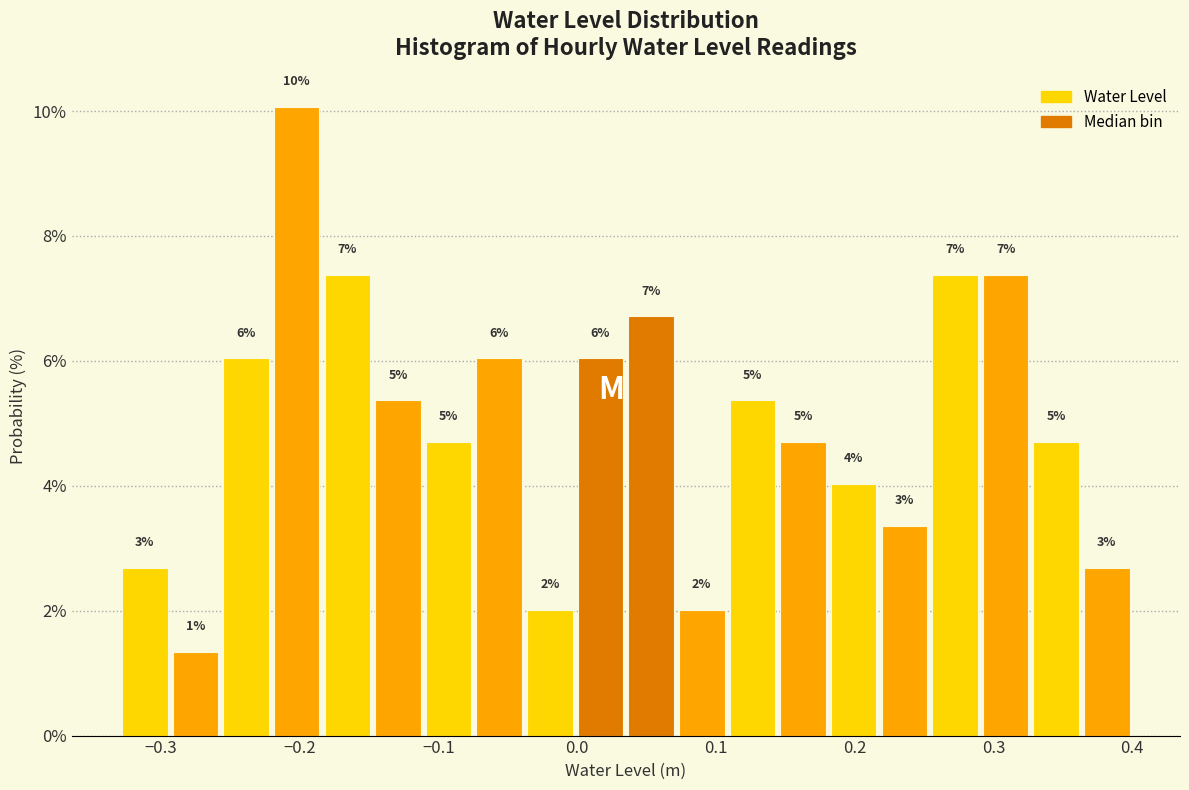

Read against the x-axis, roughly where is the centre of the tallest bar?

-0.20